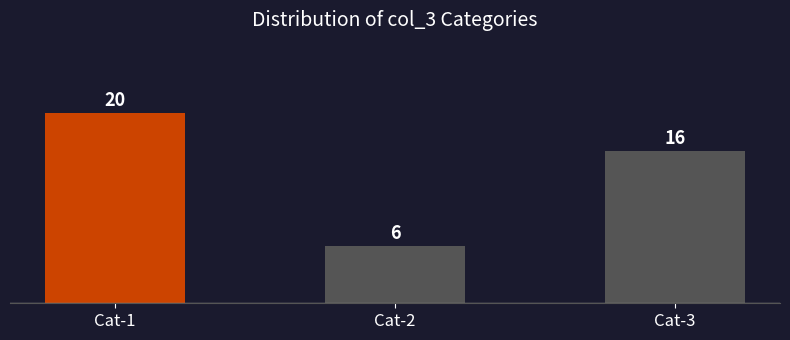

At which category does the chart reach its peak across all series?

Cat-1